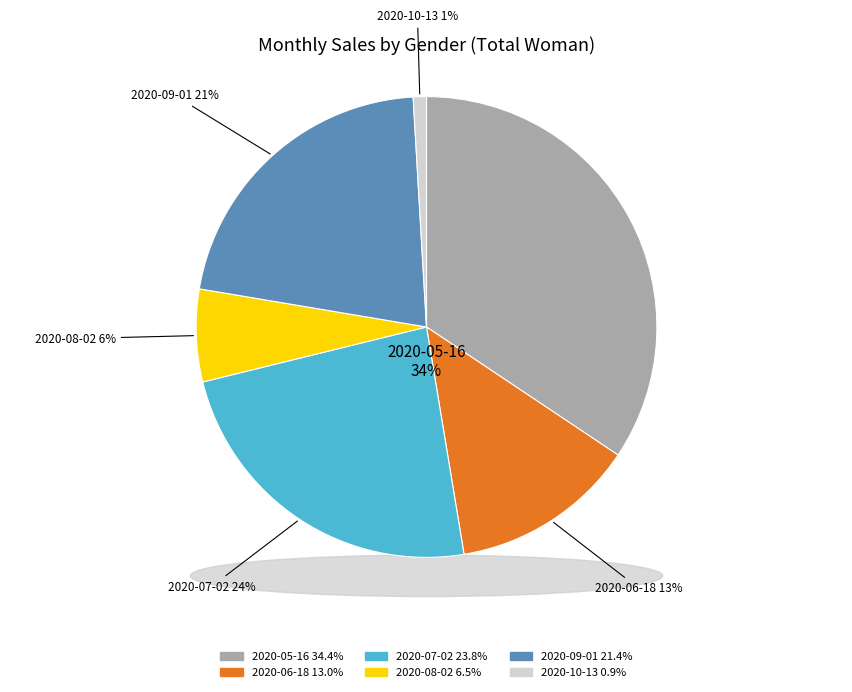

Between 2020-10-13 and 2020-06-18, which is larger?

2020-06-18